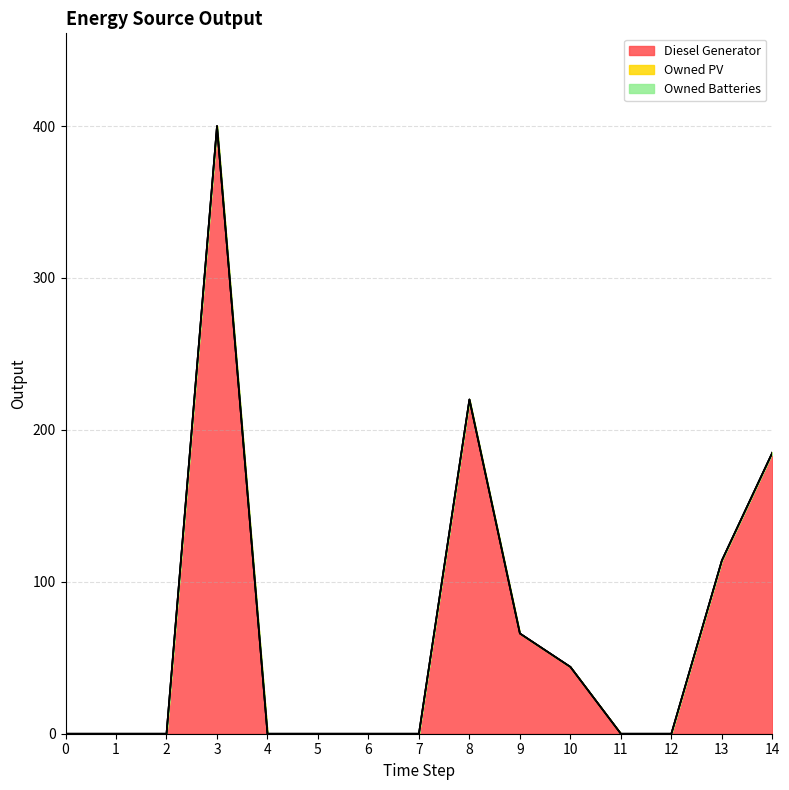

List the labels in order of Diesel Generator value, smallest first.

0, 1, 2, 4, 5, 6, 7, 11, 12, 10, 9, 13, 14, 8, 3